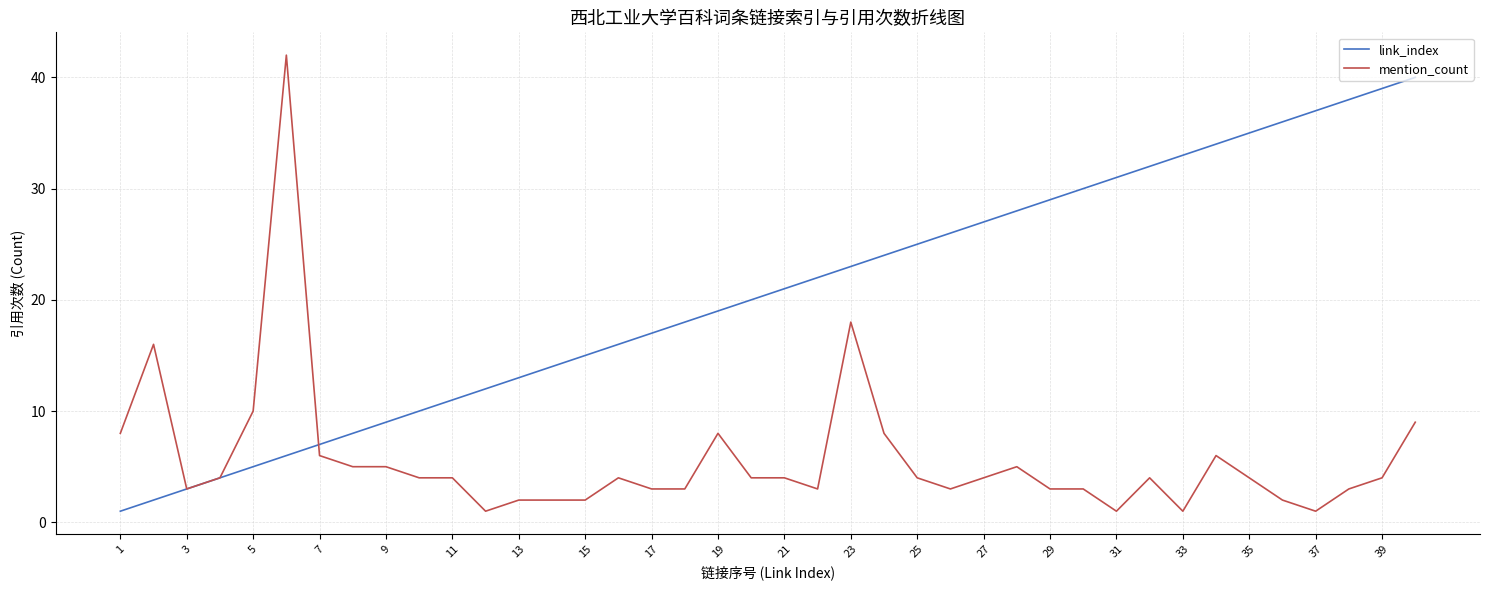

Which series has the widest spread of values?

mention_count